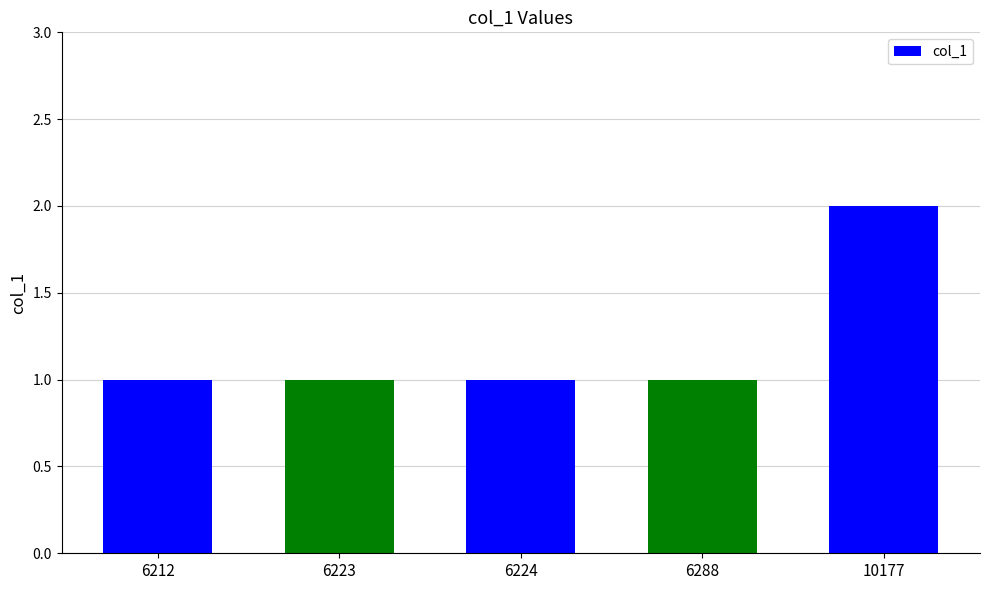

Does the chart contain any negative values?

No